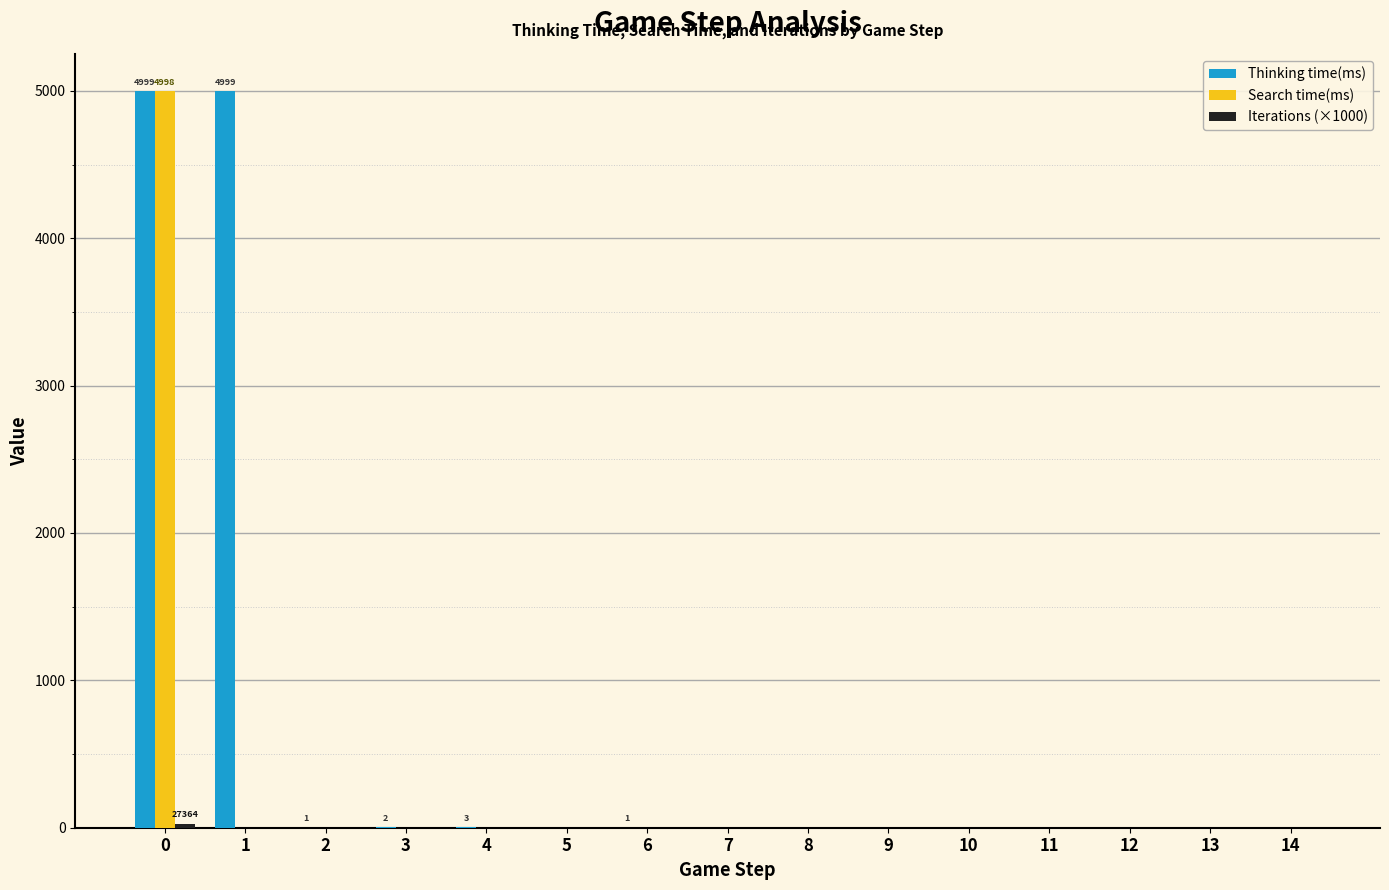

Is it true that Search time(ms) equals -3087.9 at 9?

False